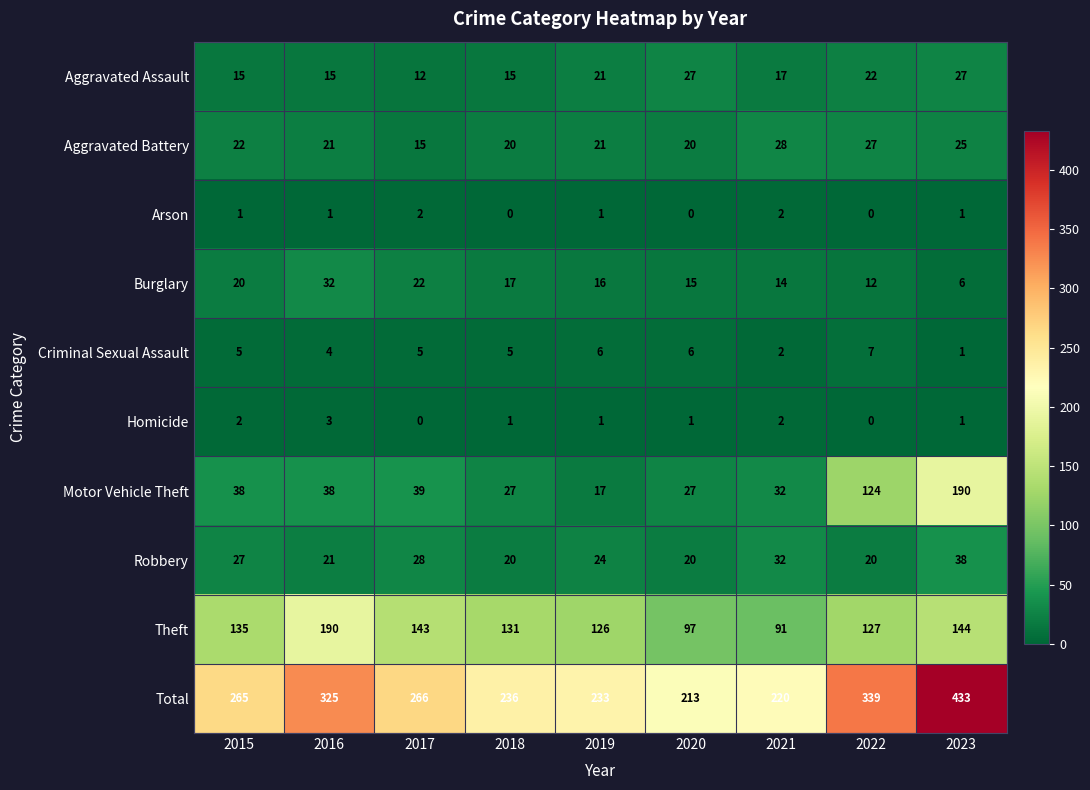

Where is Burglary nearest to the value 19?

2015